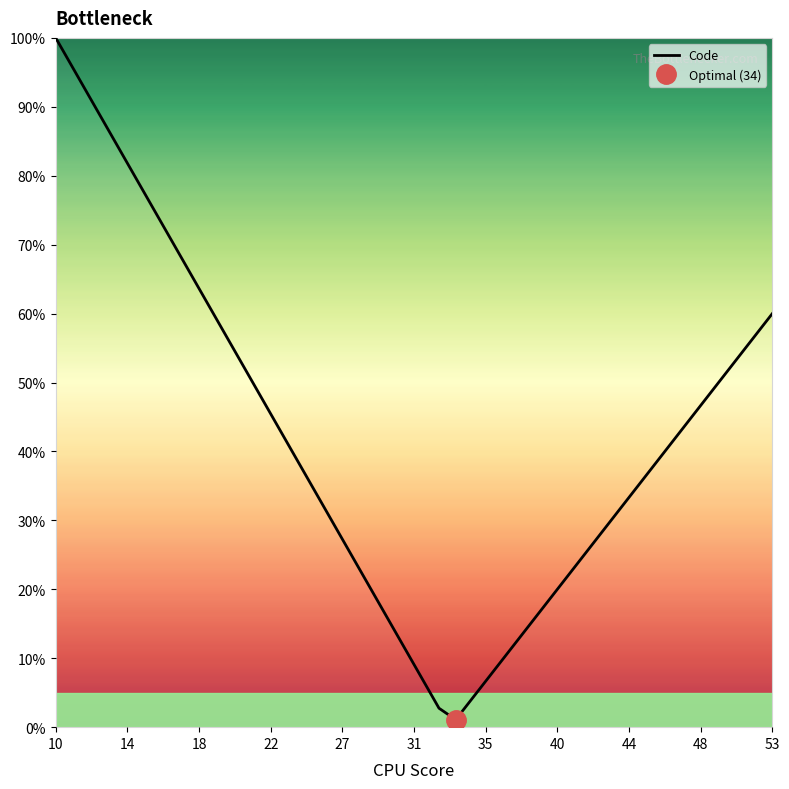

What is the minimum value shown in the chart?

1.1